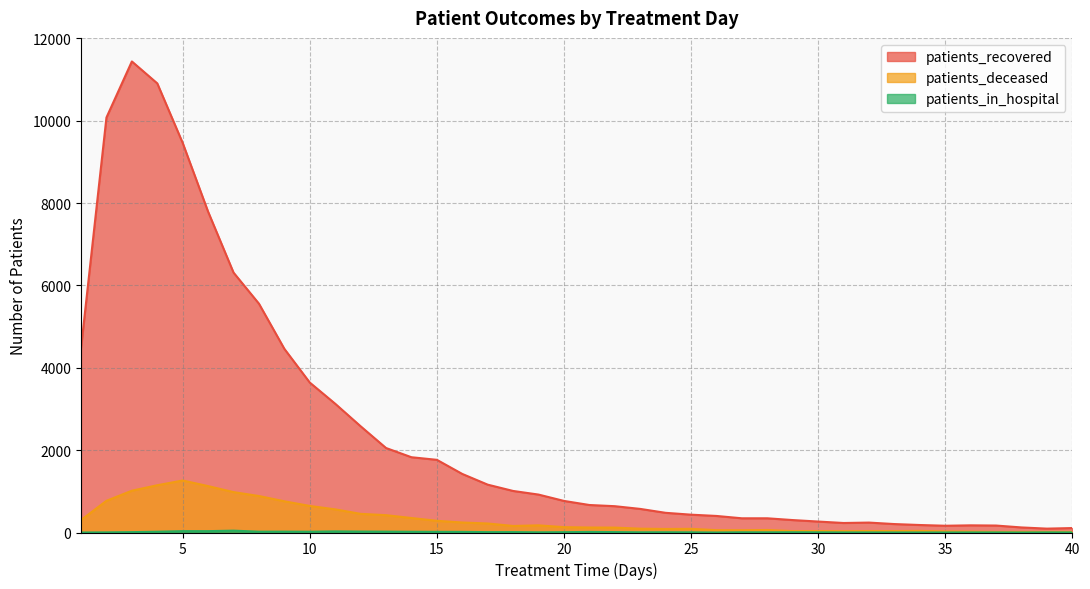

How many interior local valleys does the patients_deceased series have?

6